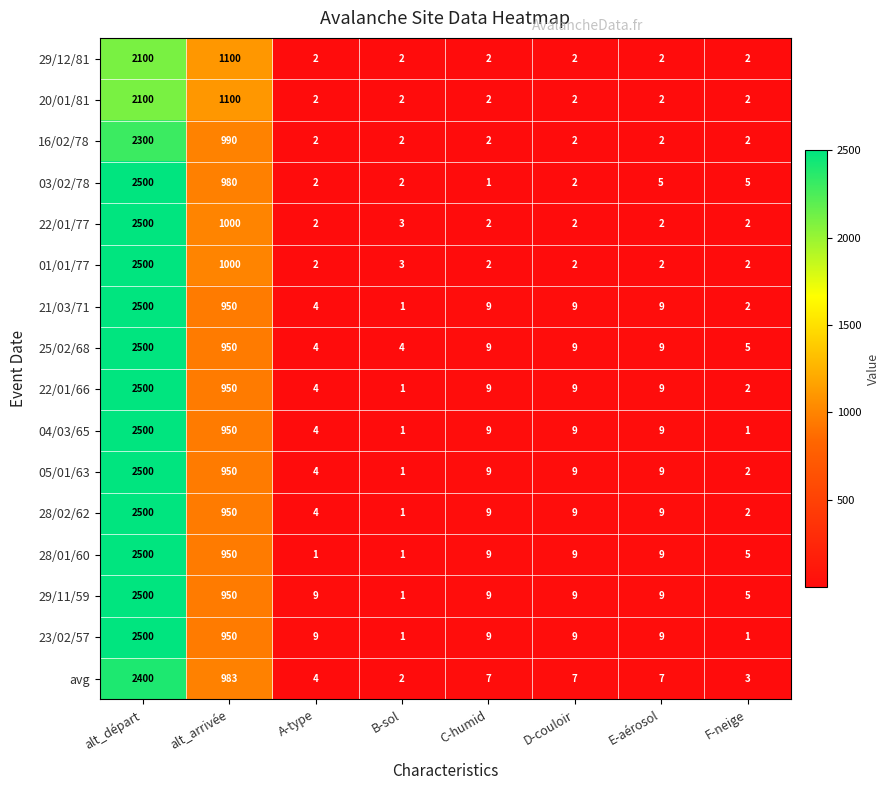

How many categories are shown in the chart?

8